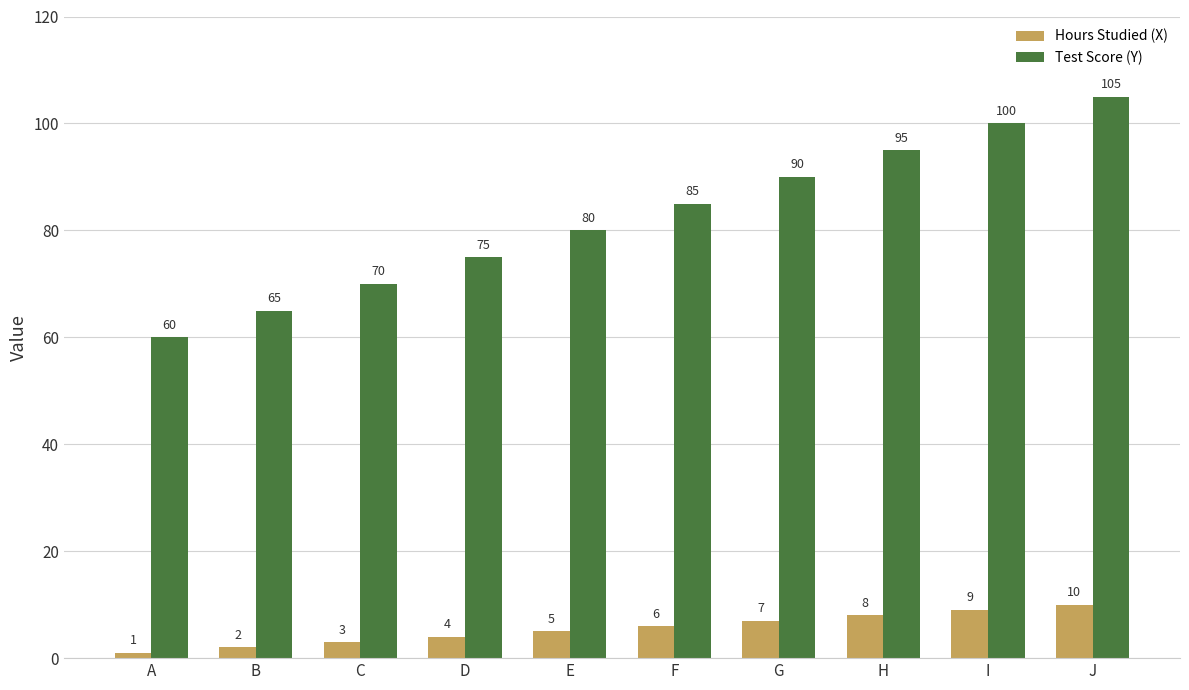

At which category is the sum across all series the highest?

J